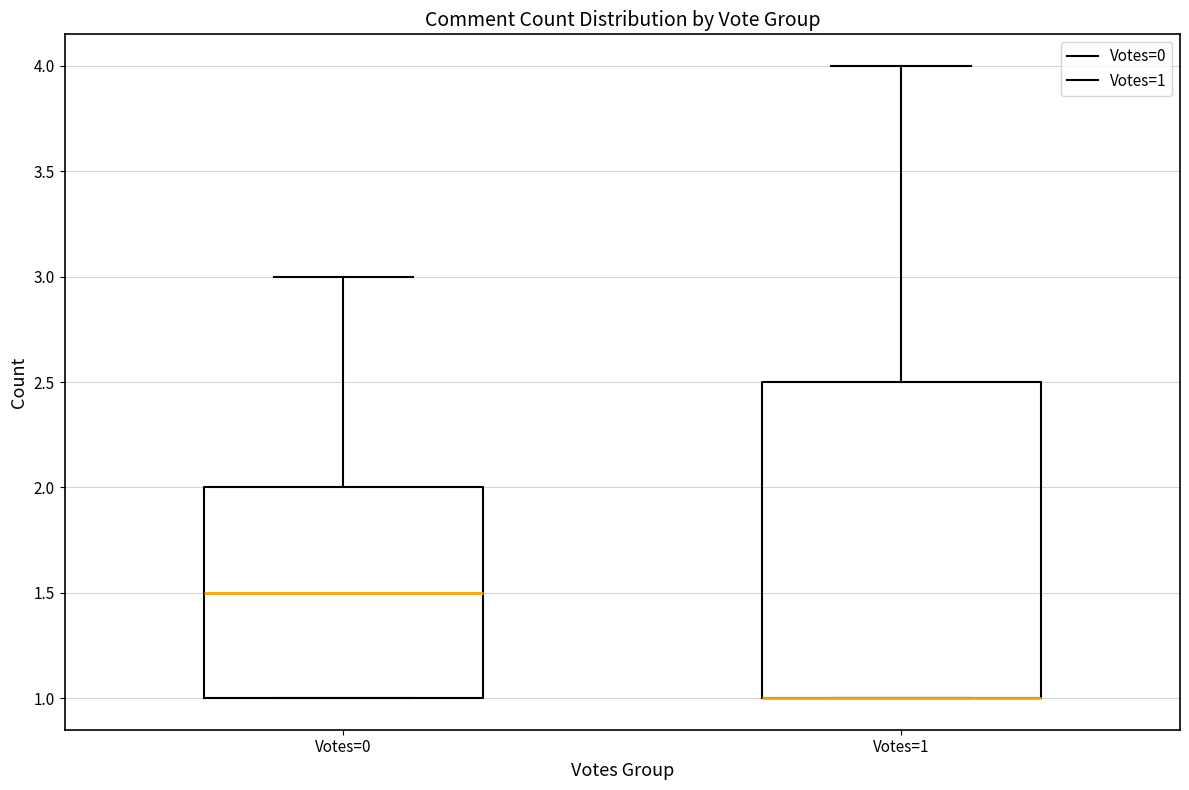

Which box is the tallest, from its lower edge to its upper edge?

Votes=1